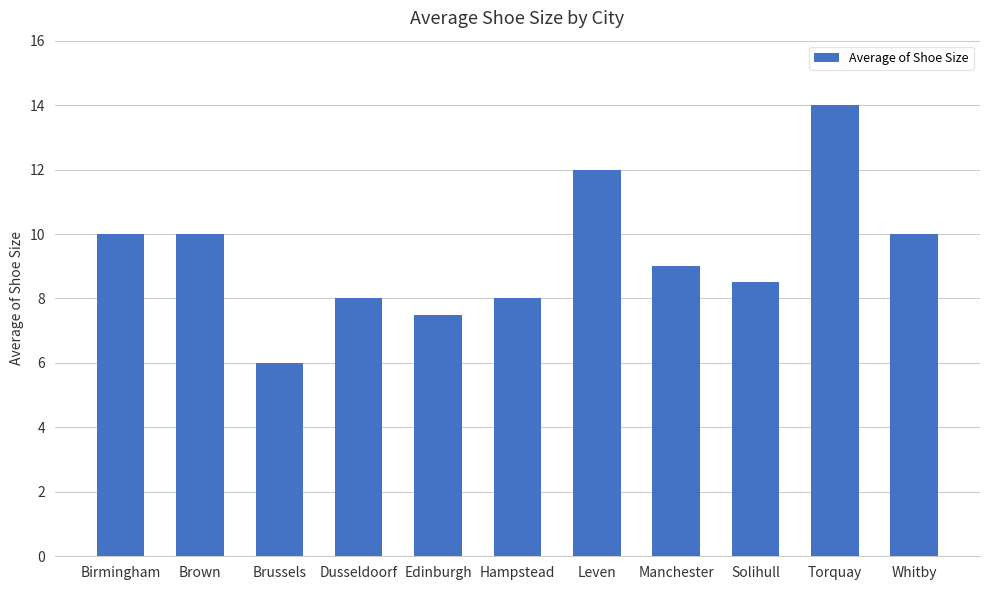

What position from the left is Dusseldoorf?

4